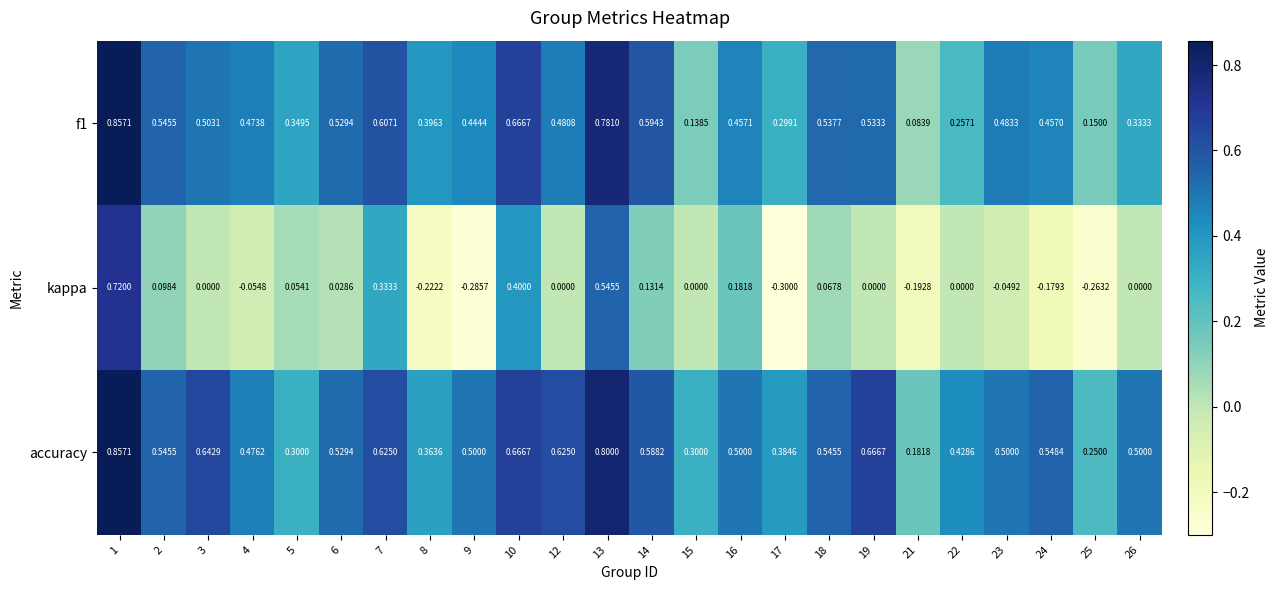

How many distinct data groups are displayed?

3